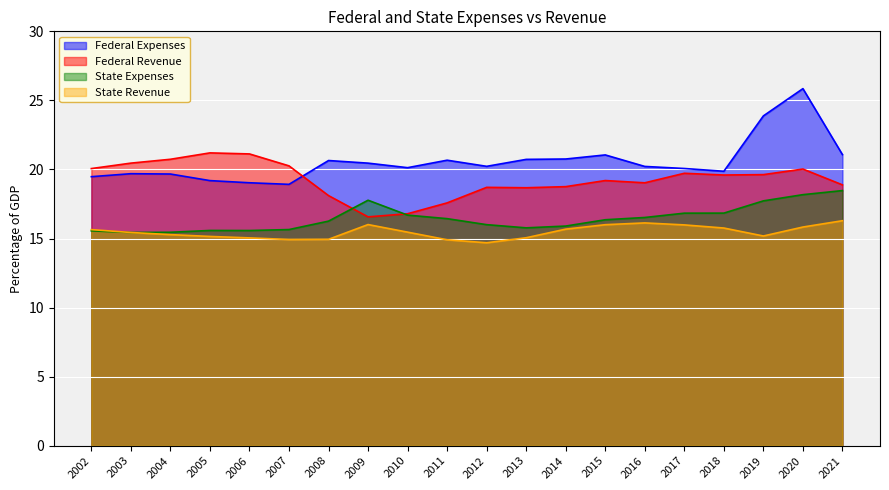

The Federal Expenses series shows 14.3 at 2019. True or false?

False